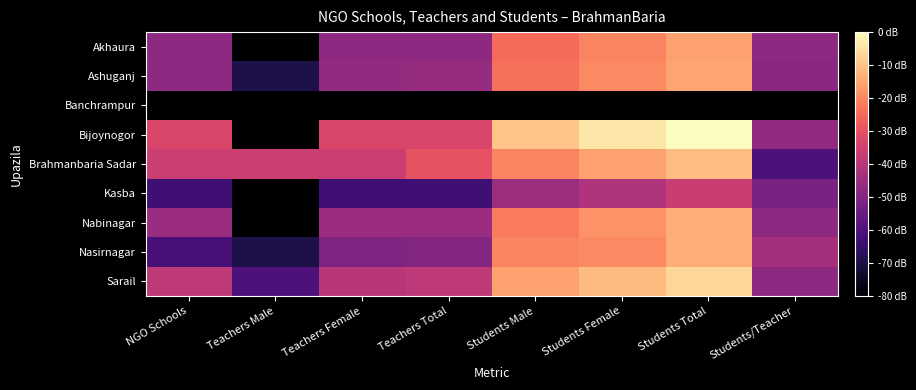

Reading left to right, transcribe all the data shown in this chart.

Akhaura: NGO Schools=3.4	Teachers Male=0.0	Teachers Female=3.4	Teachers Total=3.4	Students Male=5.9	Students Female=6.3	Students Total=6.8	Students/Teacher=3.4
Ashuganj: NGO Schools=3.4	Teachers Male=1.1	Teachers Female=3.5	Teachers Total=3.6	Students Male=5.9	Students Female=6.4	Students Total=6.9	Students/Teacher=3.4
Banchrampur: NGO Schools=0.0	Teachers Male=0.0	Teachers Female=0.0	Teachers Total=0.0	Students Male=0.0	Students Female=0.0	Students Total=0.0	Students/Teacher=0.0
Bijoynogor: NGO Schools=5.0	Teachers Male=0.0	Teachers Female=5.0	Teachers Total=5.0	Students Male=7.4	Students Female=8.1	Students Total=8.5	Students/Teacher=3.5
Brahmanbaria Sadar: NGO Schools=4.7	Teachers Male=4.7	Teachers Female=4.7	Teachers Total=5.4	Students Male=6.3	Students Female=6.8	Students Total=7.3	Students/Teacher=2.1
Kasba: NGO Schools=1.8	Teachers Male=0.0	Teachers Female=1.8	Teachers Total=1.8	Students Male=3.7	Students Female=4.1	Students Total=4.6	Students/Teacher=3.0
Nabinagar: NGO Schools=3.7	Teachers Male=0.0	Teachers Female=3.7	Teachers Total=3.7	Students Male=6.2	Students Female=6.6	Students Total=7.1	Students/Teacher=3.4
Nasirnagar: NGO Schools=1.9	Teachers Male=1.1	Teachers Female=3.1	Teachers Total=3.2	Students Male=6.3	Students Female=6.4	Students Total=7.0	Students/Teacher=3.9
Sarail: NGO Schools=4.4	Teachers Male=2.1	Teachers Female=4.3	Teachers Total=4.4	Students Male=6.8	Students Female=7.3	Students Total=7.8	Students/Teacher=3.4